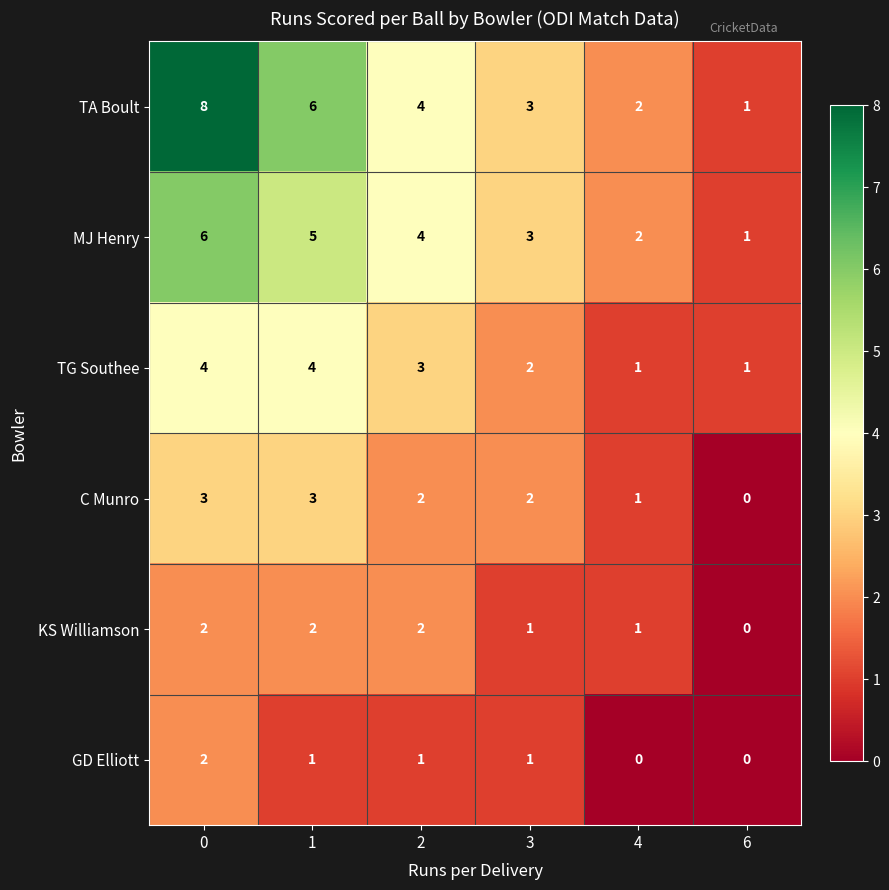

The C Munro series shows 0 at 6. True or false?

True